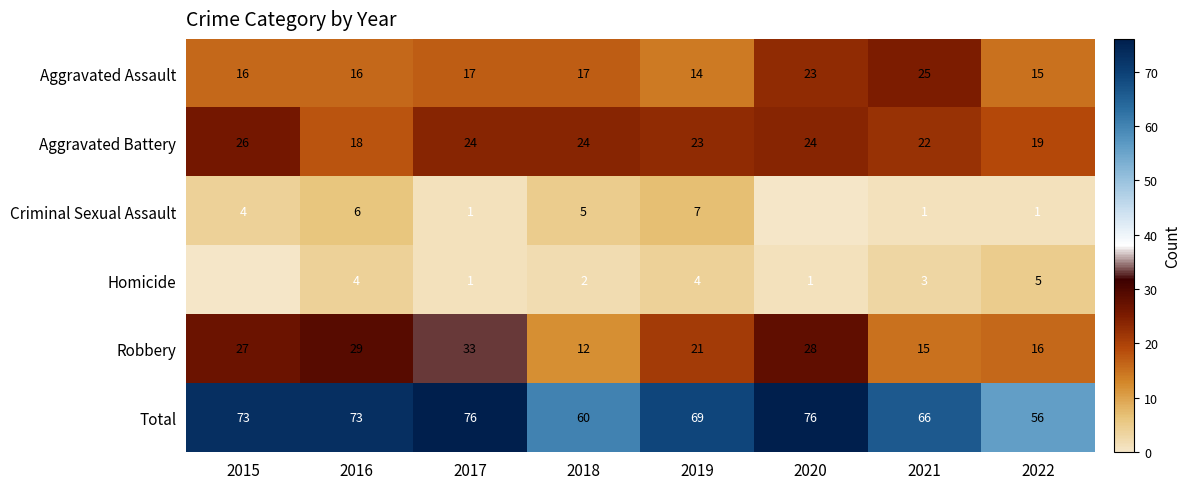

True or false: Aggravated Battery has a value of 24 at 2020.

True